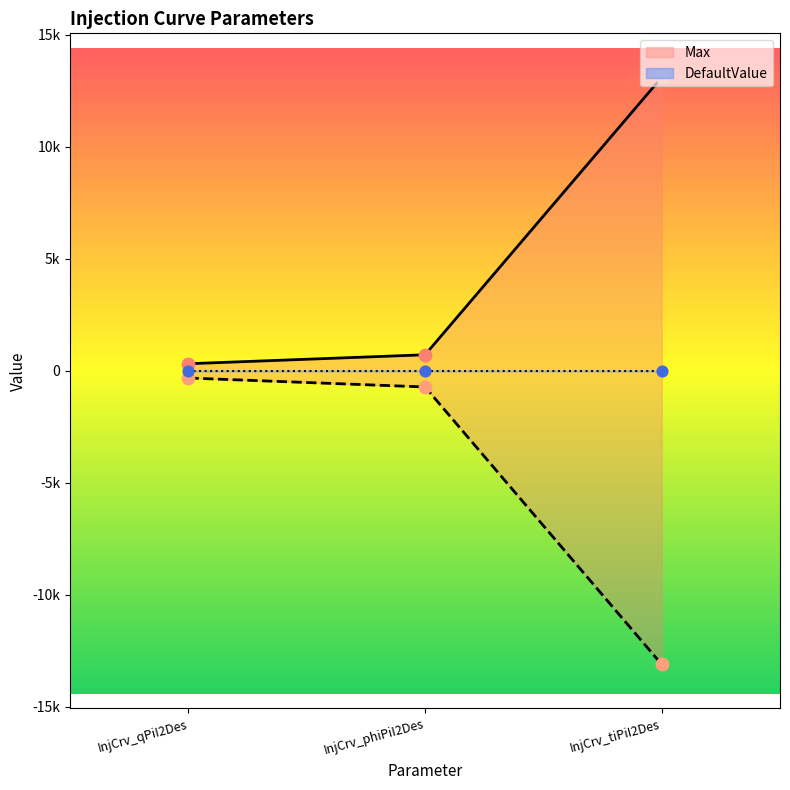

Between InjCrv_qPiI2Des and InjCrv_tiPiI2Des, which is larger?

InjCrv_tiPiI2Des